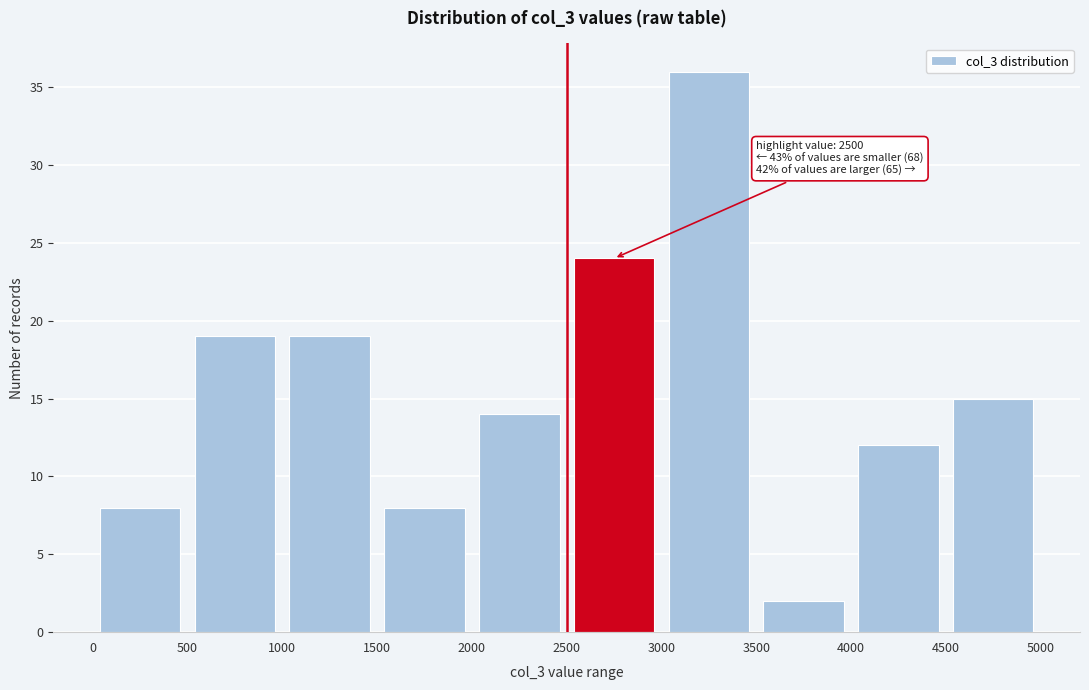

Which range on the x-axis has the tallest bar?

3000 to 3500